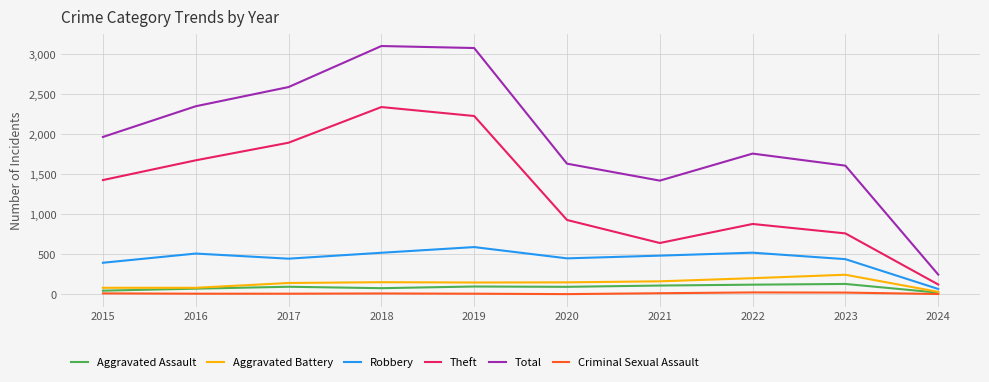

How many lines are shown in the chart?

6